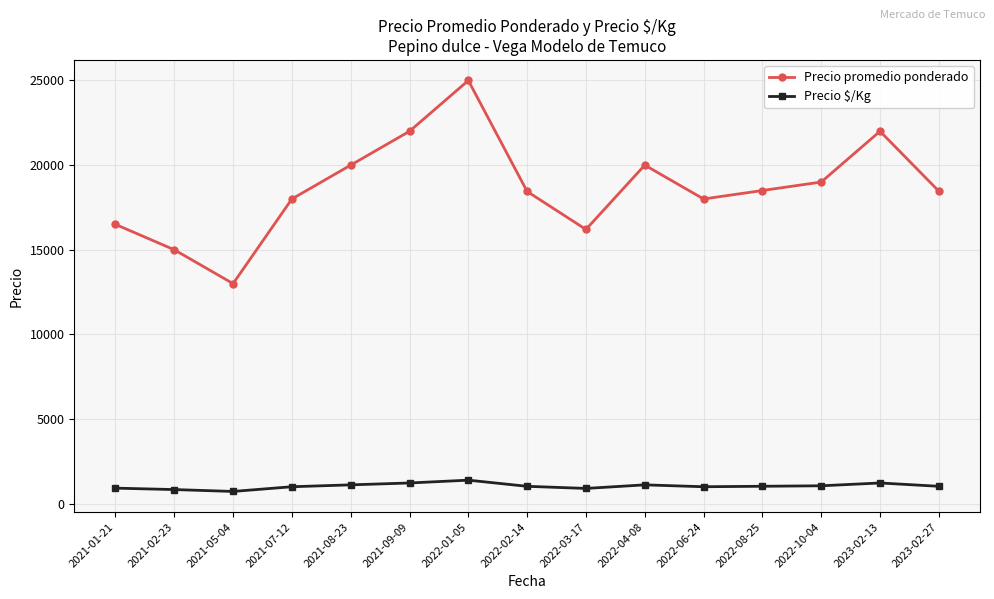

At 2023-02-27, list the series in order from largest to smallest.

Precio promedio ponderado, Precio $/Kg